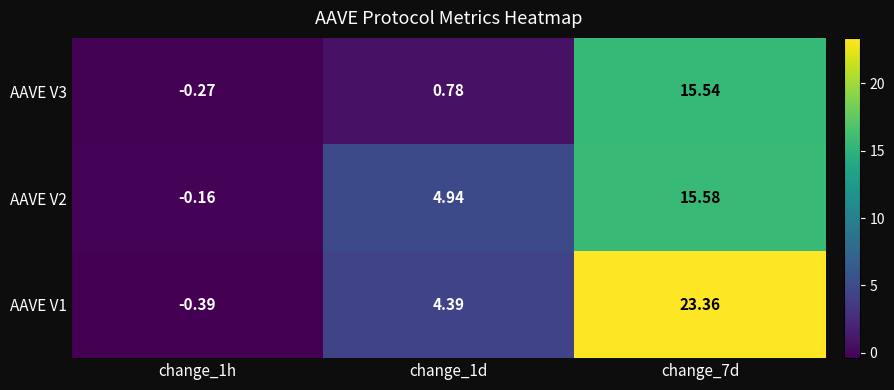

Is the value of AAVE V2 at change_1h greater than the value of AAVE V1 at change_7d?

No